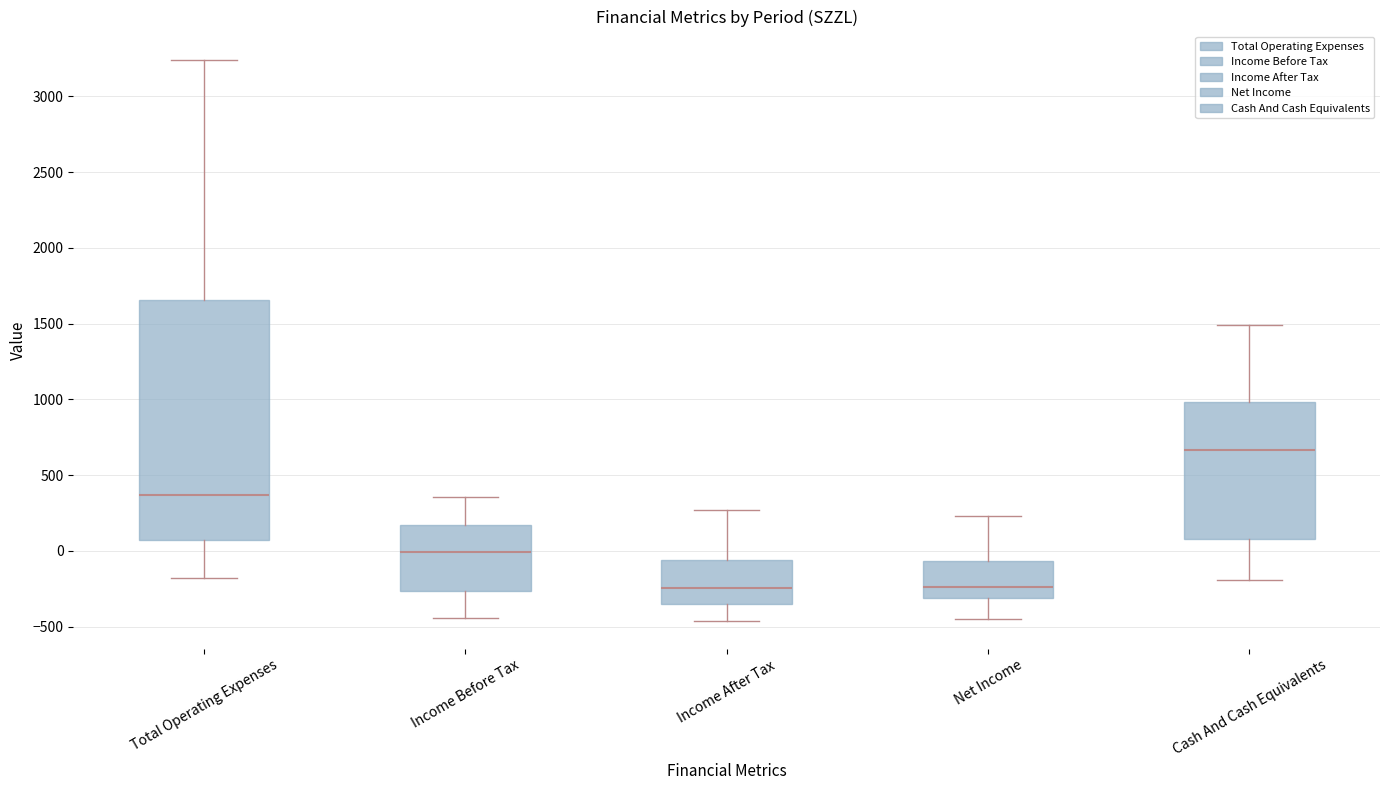

Where is the lower edge of the box for Total Operating Expenses on the y-axis? The values are not printed on the chart, so give them approximately, as read against the axis.

50